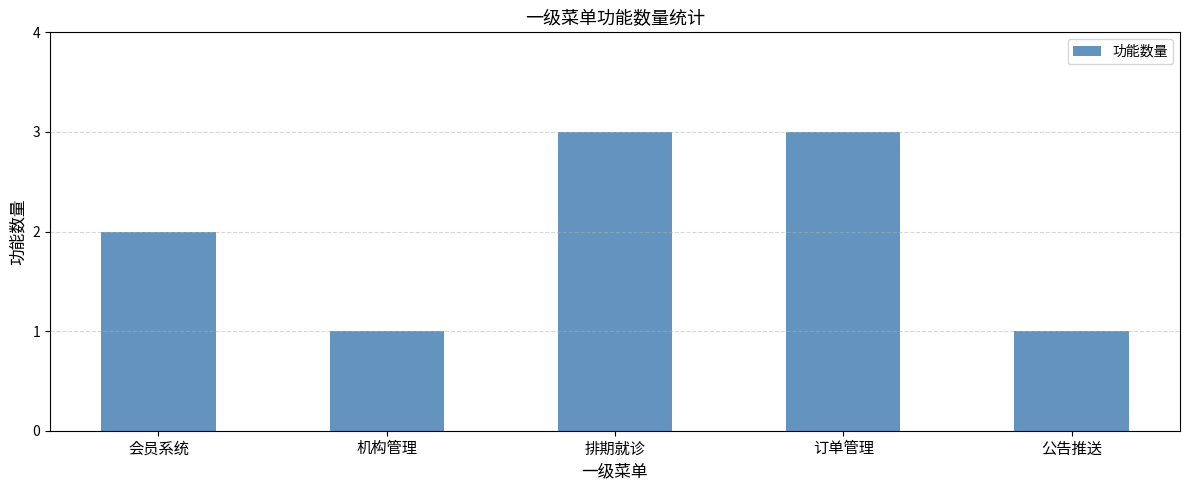

What is the maximum value shown in the chart?

3